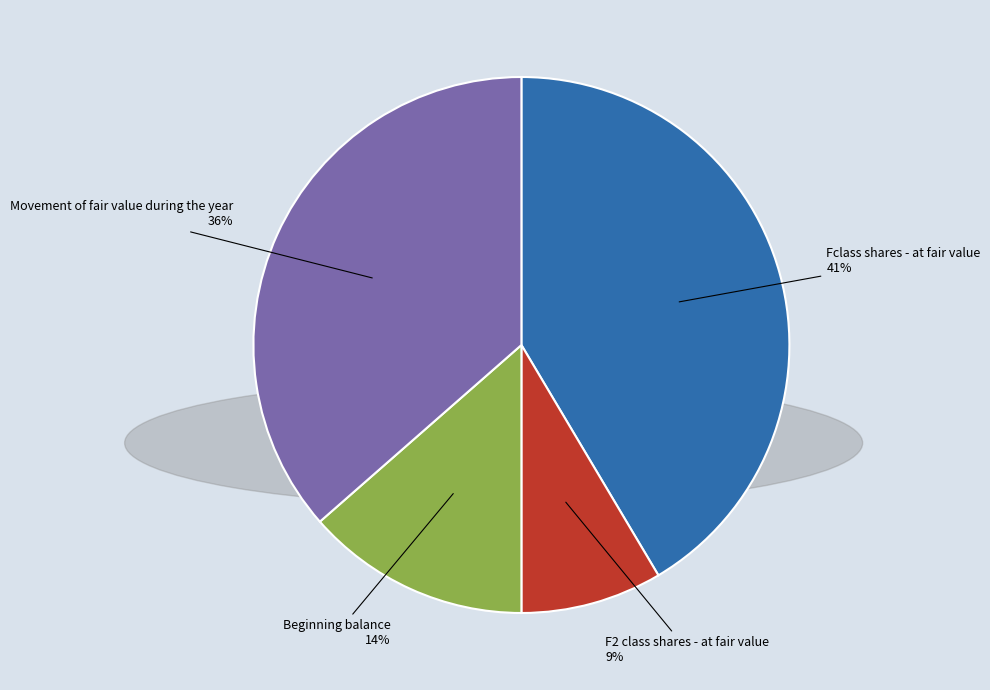

What is the ratio of the value at F2 class shares - at fair value to the value at Movement of fair value during the year?

0.2